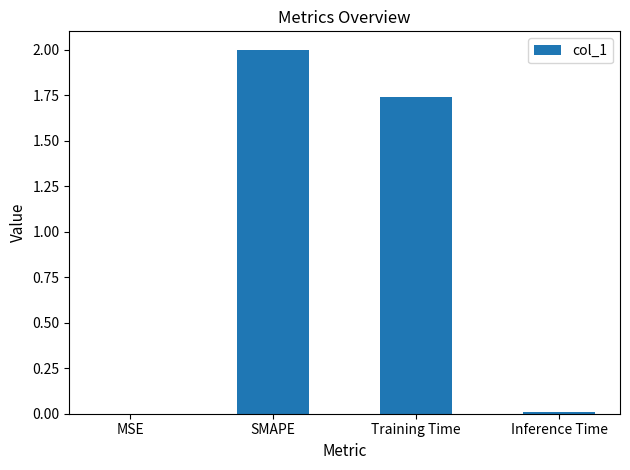

At which category does the chart reach its peak across all series?

SMAPE